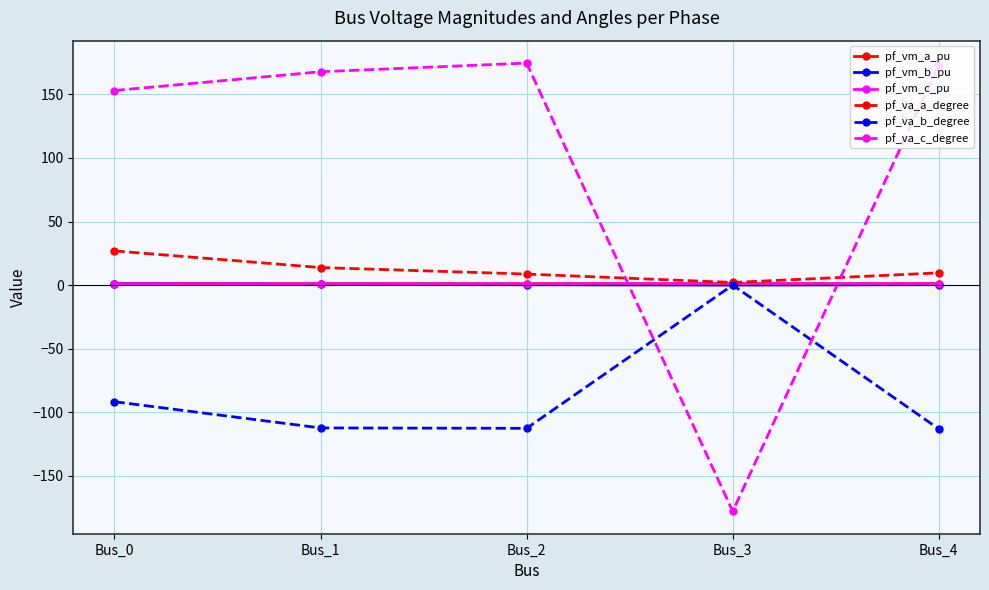

Which series has the largest total across all categories?

pf_va_c_degree